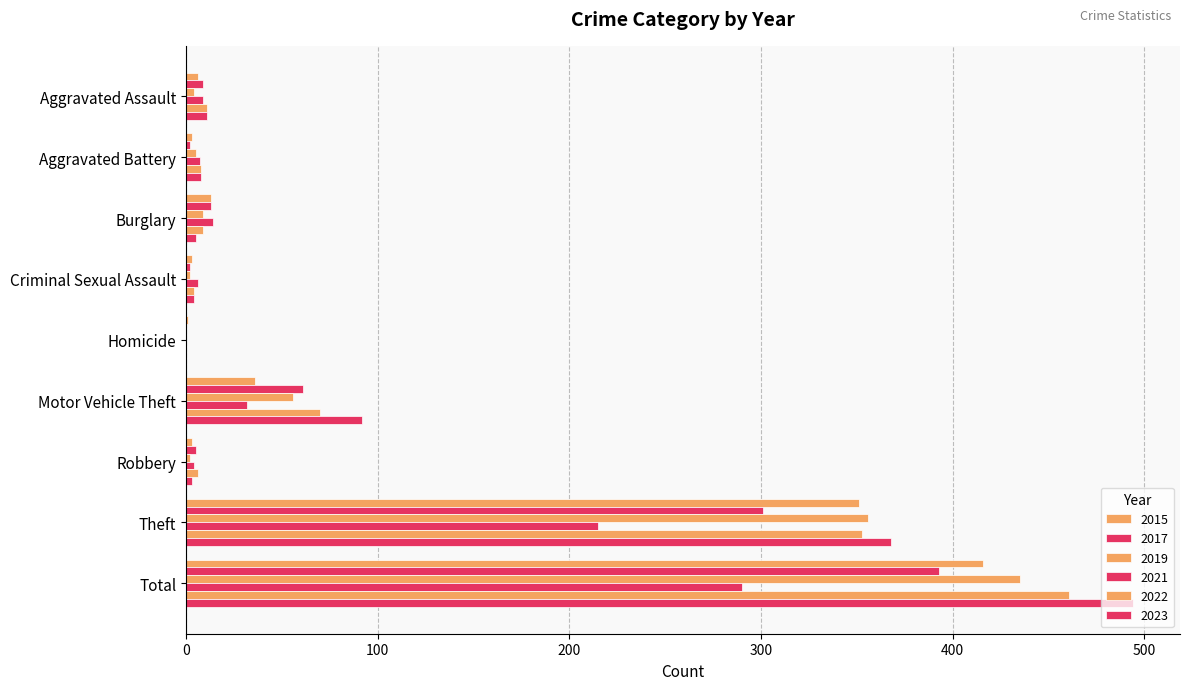

What value does the 2023 series have at Aggravated Battery, to the nearest 10?

10